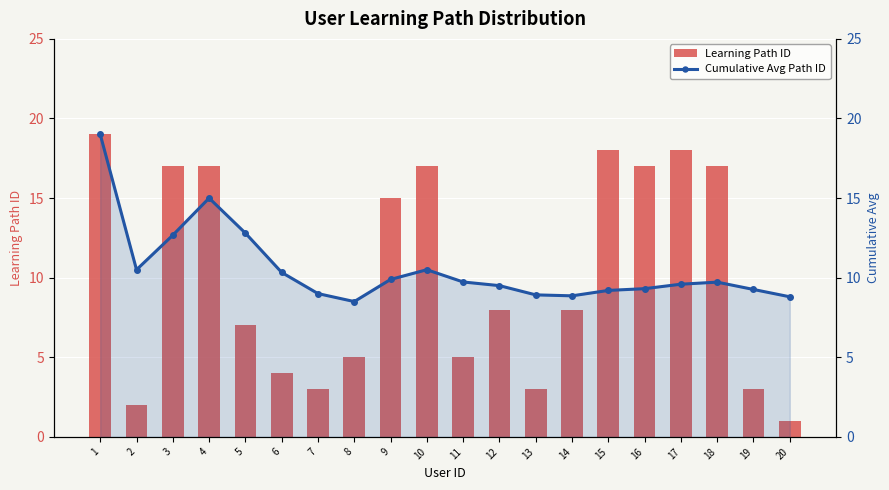

Between 13 and 17, which series saw the biggest shift?

Learning Path ID